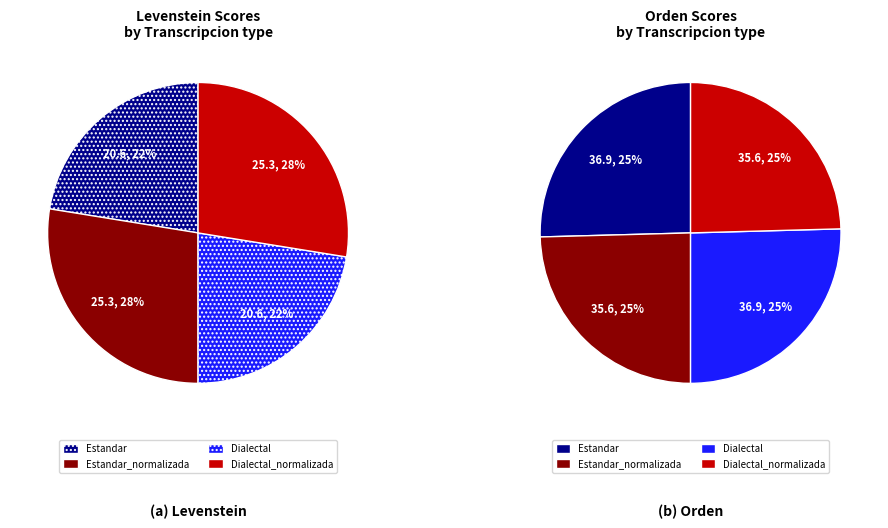

Combined, do Dialectal and Dialectal_normalizada account for over 50%?

No